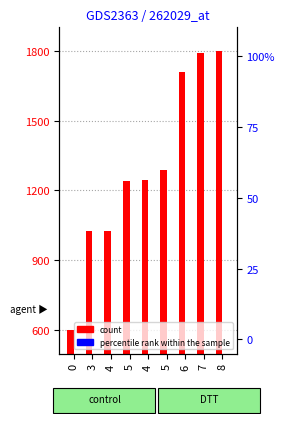

Which has a higher value, 5 or 8?

8